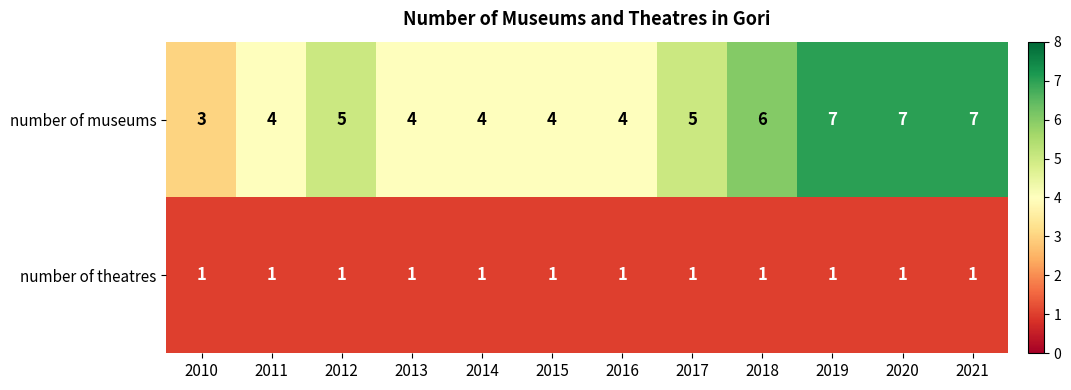

Is it true that number of theatres equals 1 at 2010?

True